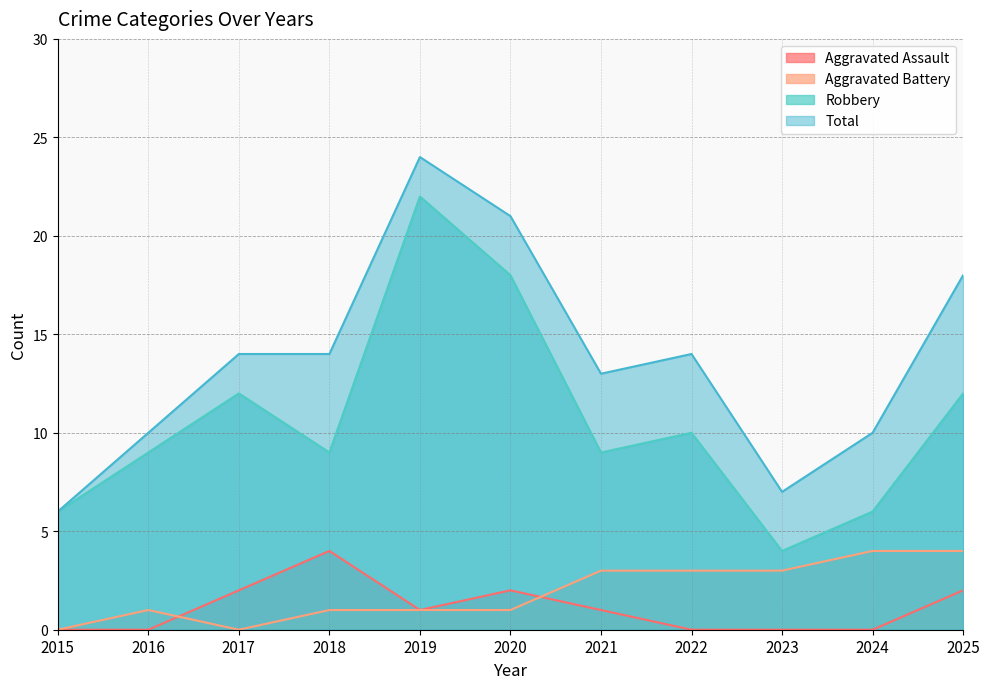

Where is the first local maximum for Robbery?

2017